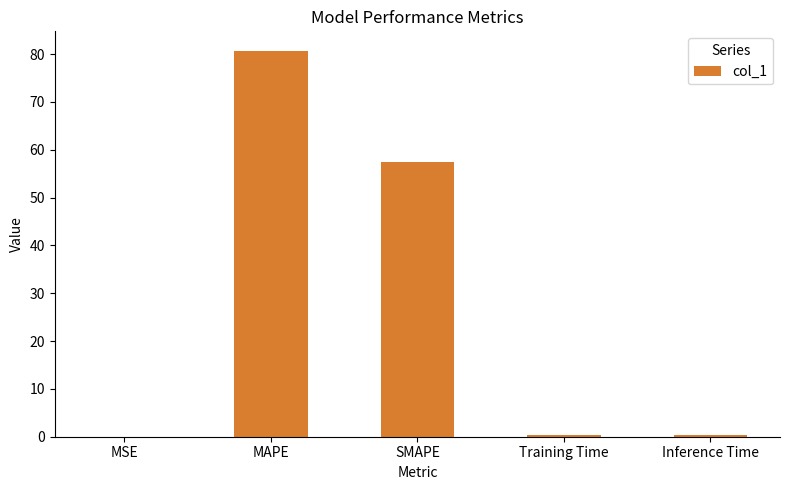

Is it true that the value at SMAPE is 57.5?

True